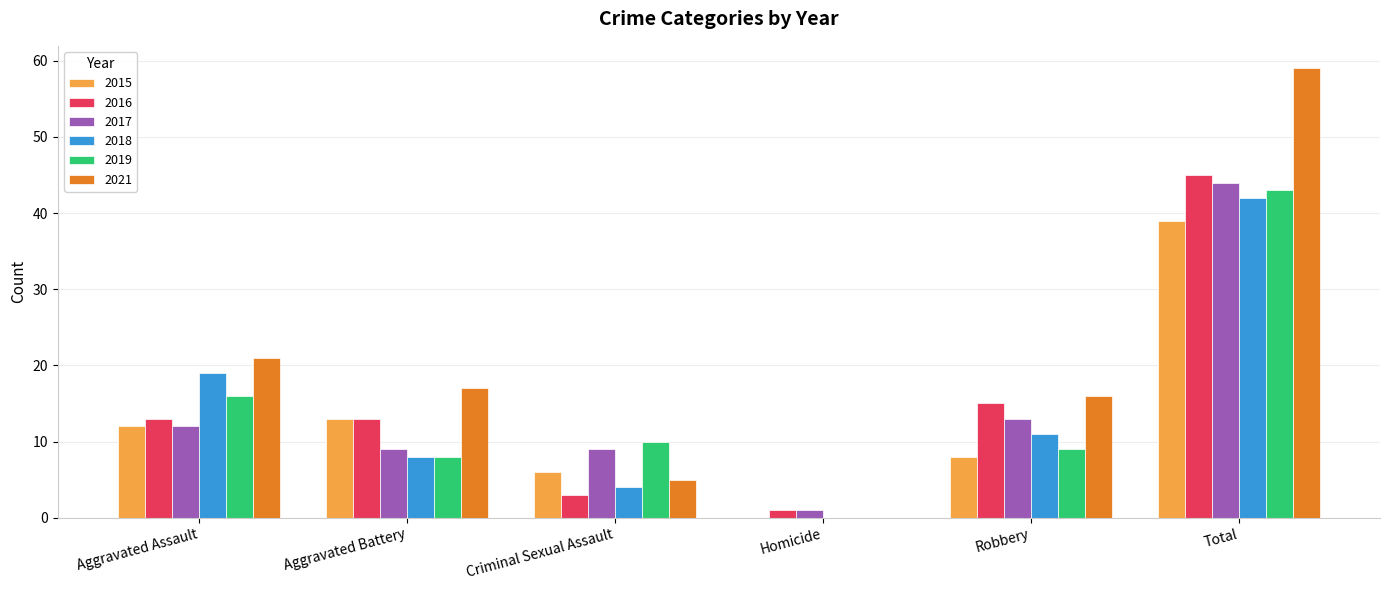

Are the bars horizontal?

No